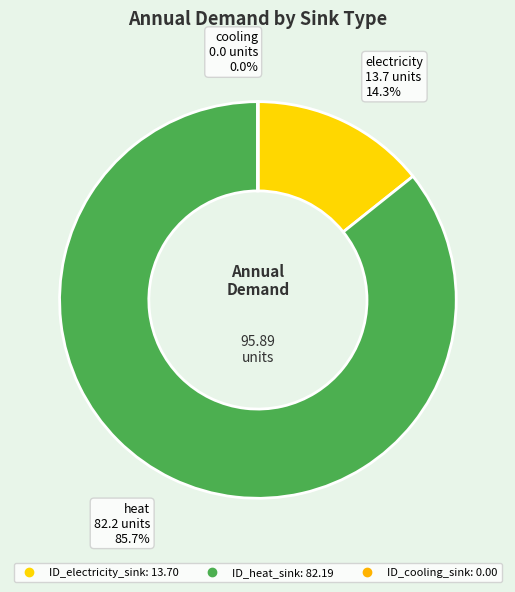

To the nearest percent, what is the average slice percentage?

33%